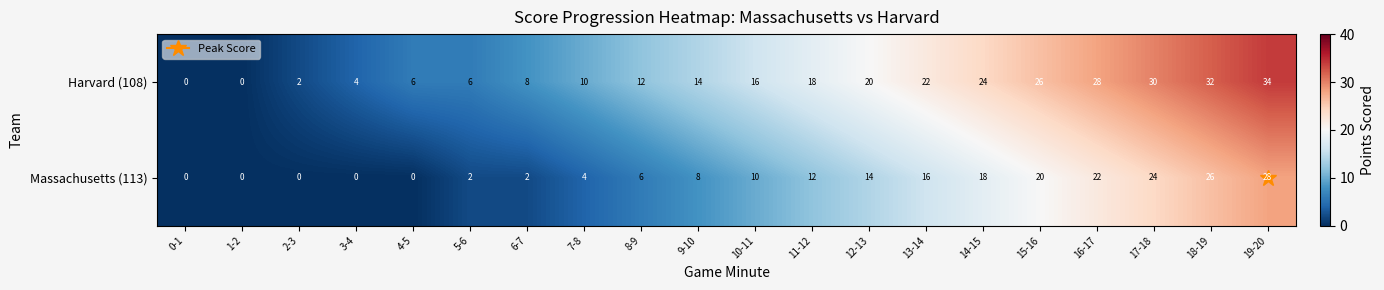

Which category has the highest value in the Harvard (108) series?

19-20